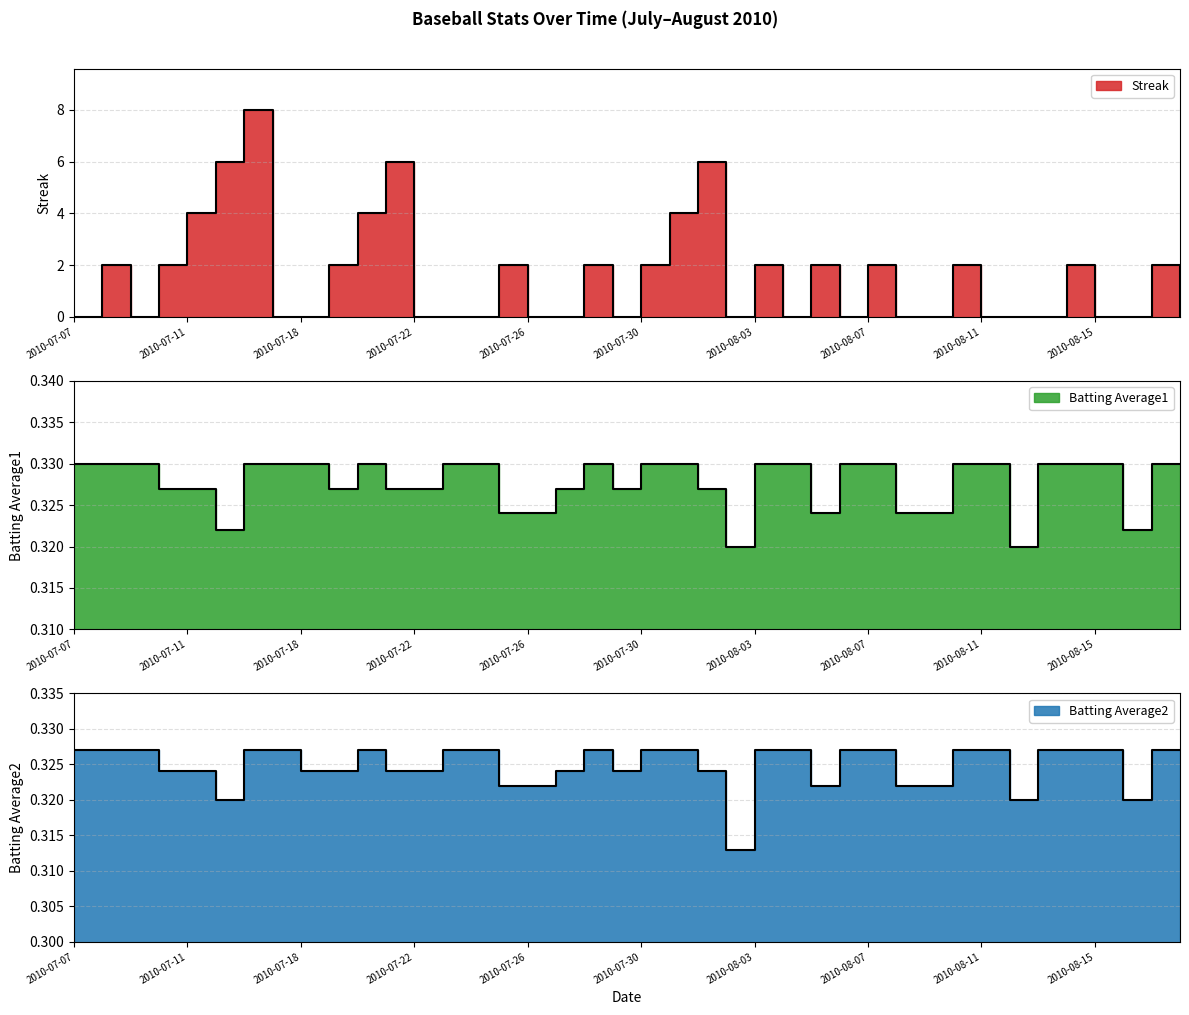

What is the total value across all series at 2010-07-21?

6.7